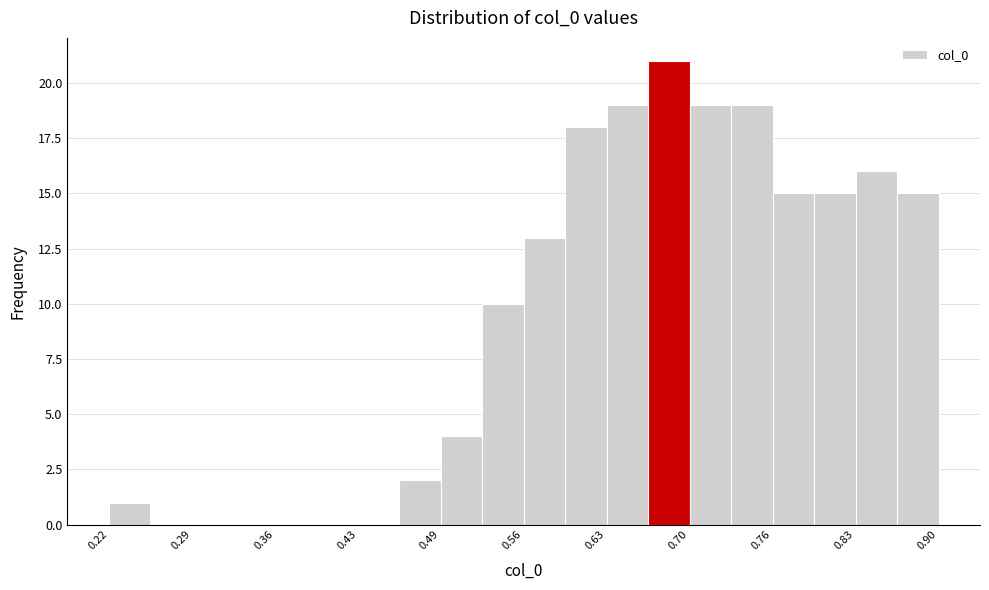

Around what value on the x-axis is the tallest bar? Give the approximate position of its centre, as read against the axis.

0.68